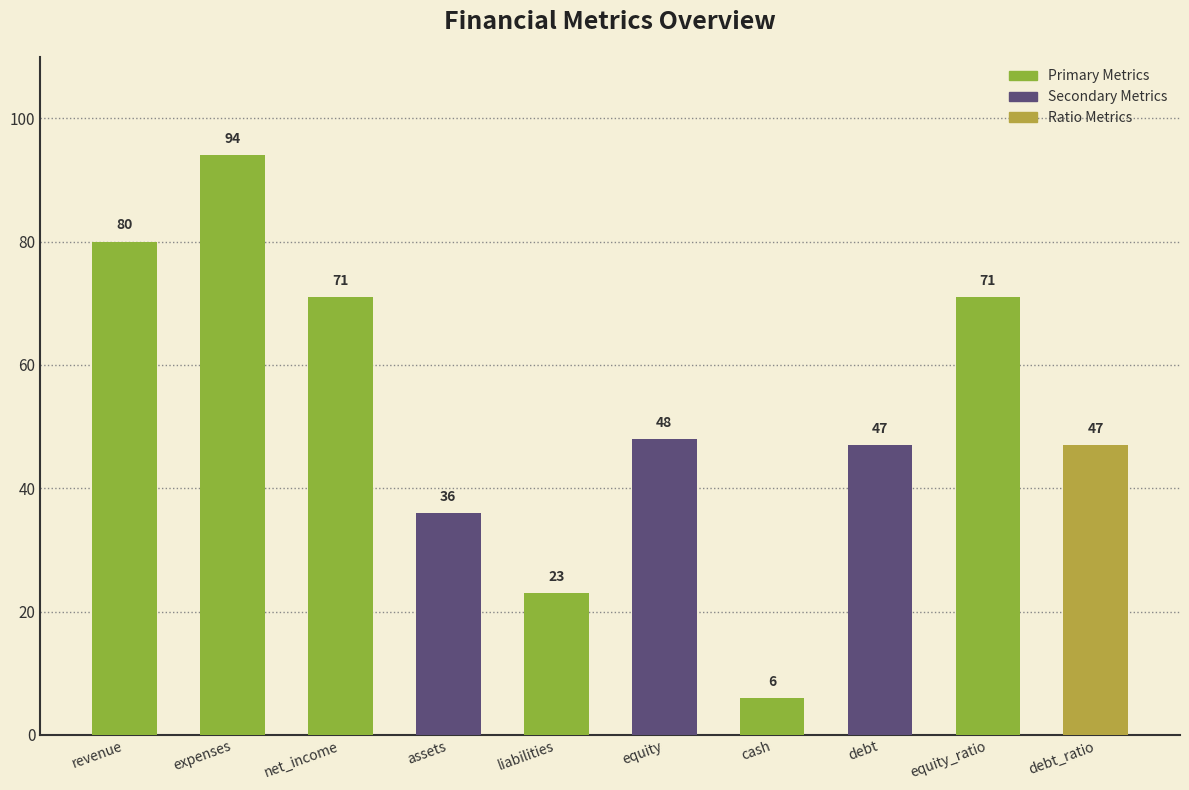

How many values are between 36 and 71?

6